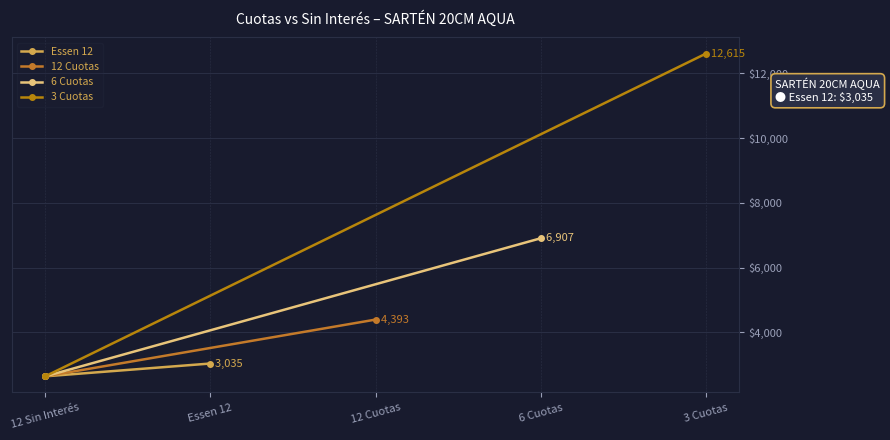

How many 3 Cuotas values are between 2639 and 12615?

2